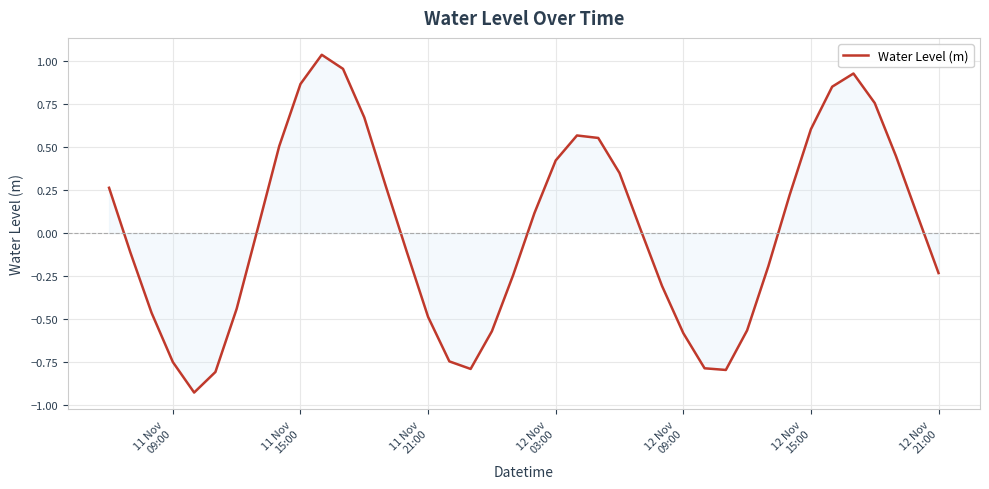

Does the chart display data point markers on the line(s)?

No